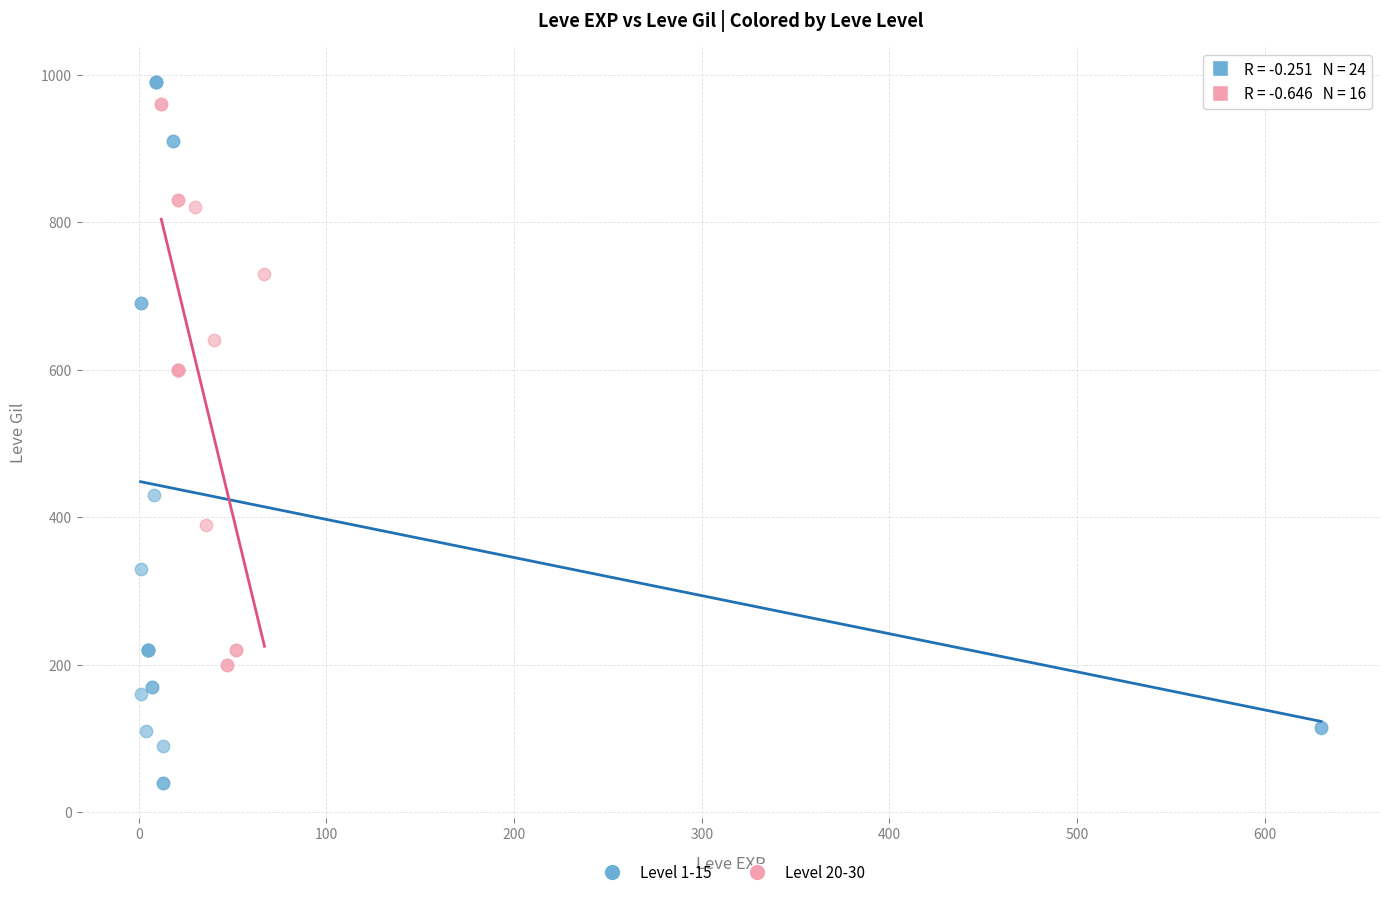

Which series contains the lowest Y value?

Level 1-15